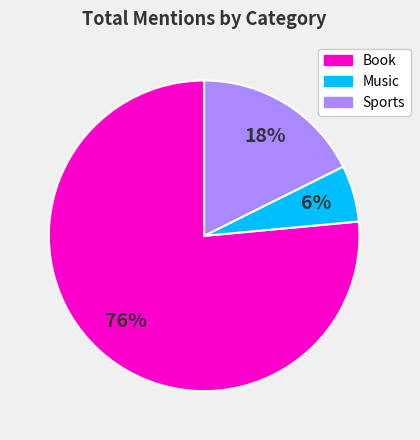

Which slice is the largest?

Book